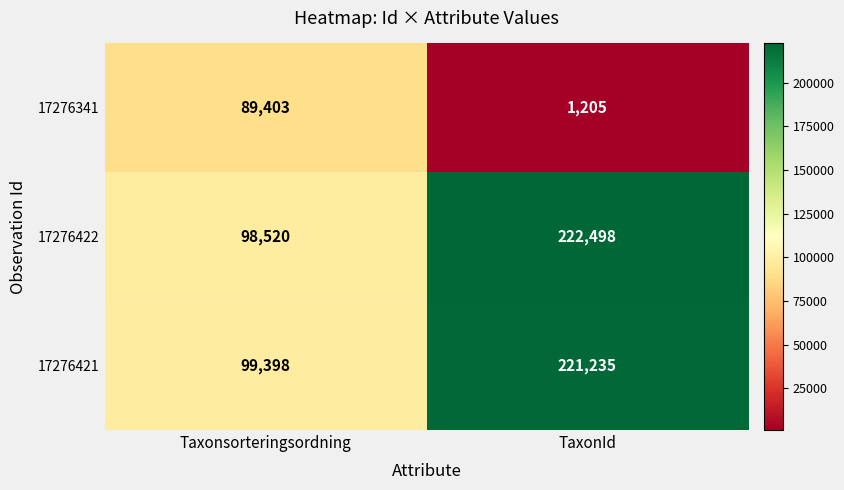

List the series in order of their peak value, highest first.

17276422, 17276421, 17276341